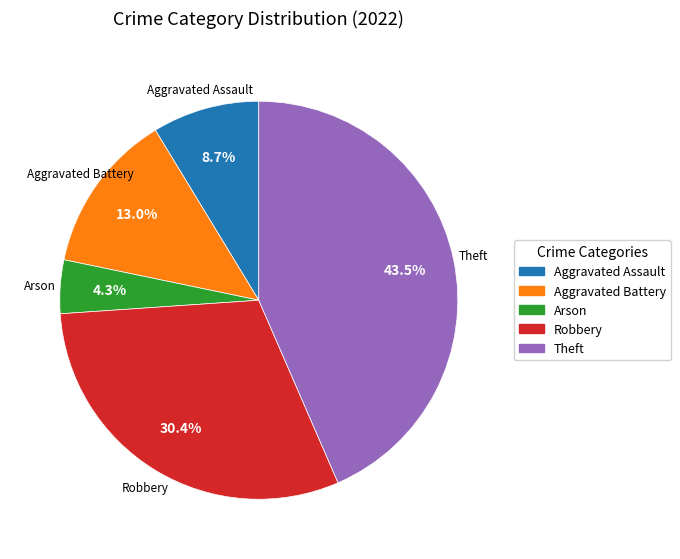

To the nearest percent, what is the difference between the largest and smallest slice percentages?

39%